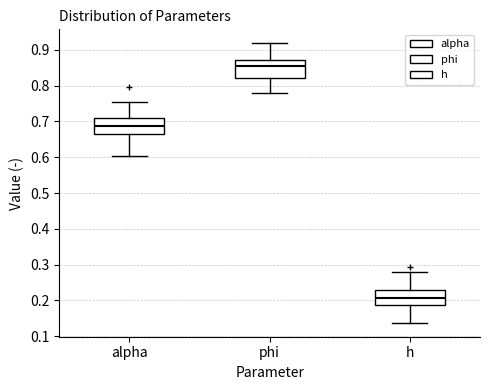

Reading left to right, transcribe this box plot: for each box, give where its median line is, the range the box spans, and where its two whiskers end, as read against the y-axis. The values are not printed on the chart, so give them approximately, as read against the axis.

alpha: median 0.69, box 0.67 to 0.71, whiskers 0.60 to 0.75
phi: median 0.86, box 0.82 to 0.87, whiskers 0.78 to 0.92
h: median 0.21, box 0.19 to 0.23, whiskers 0.14 to 0.28